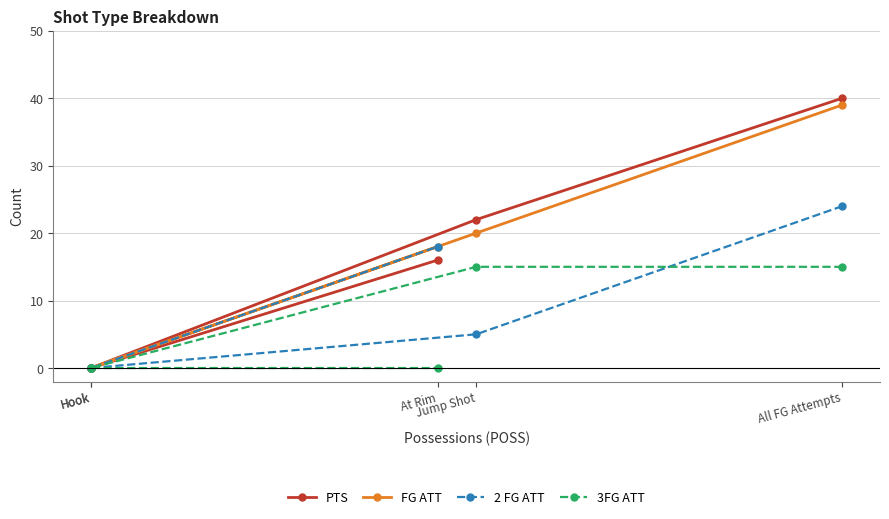

The FG ATT series shows 0 at Hook. True or false?

True